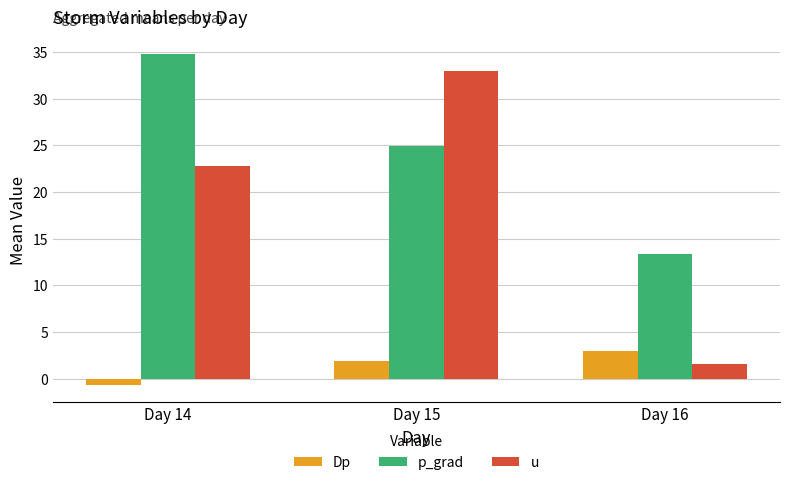

Is the value of Dp at Day 14 greater than the value of p_grad at Day 15?

No